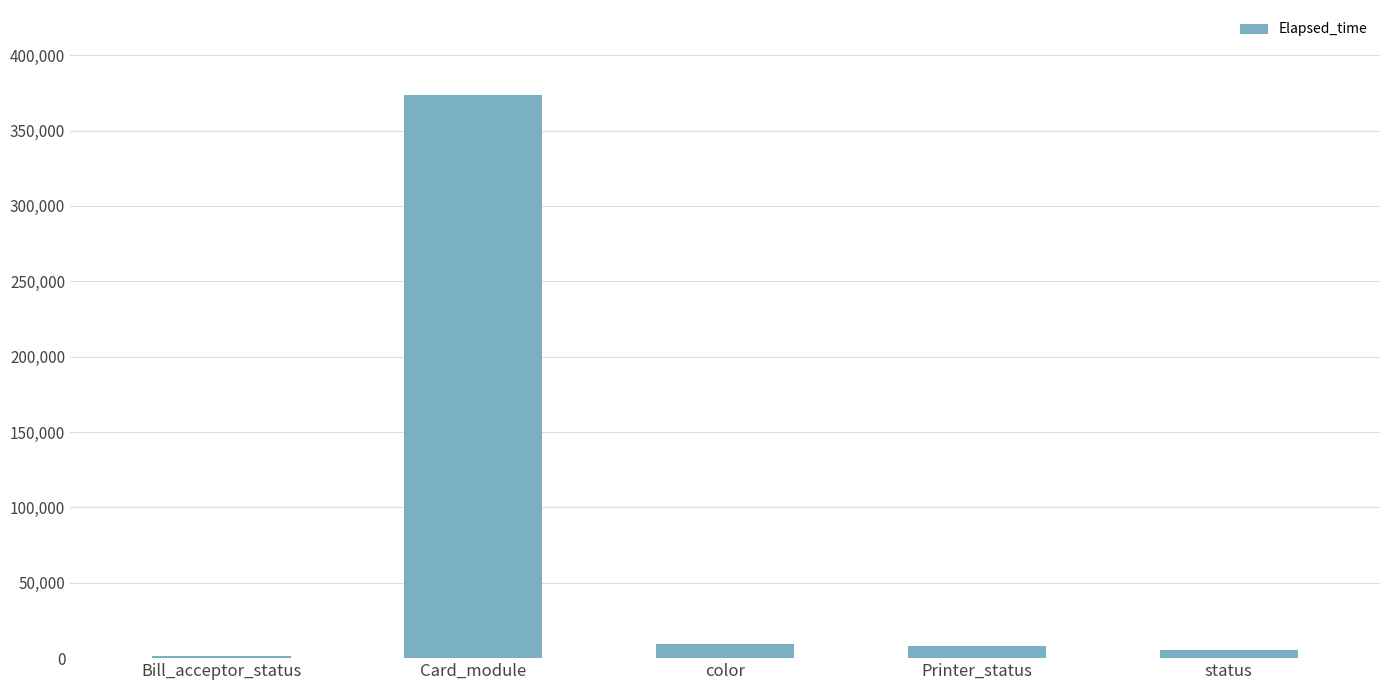

Are the bars grouped side by side (vs. stacked)?

No